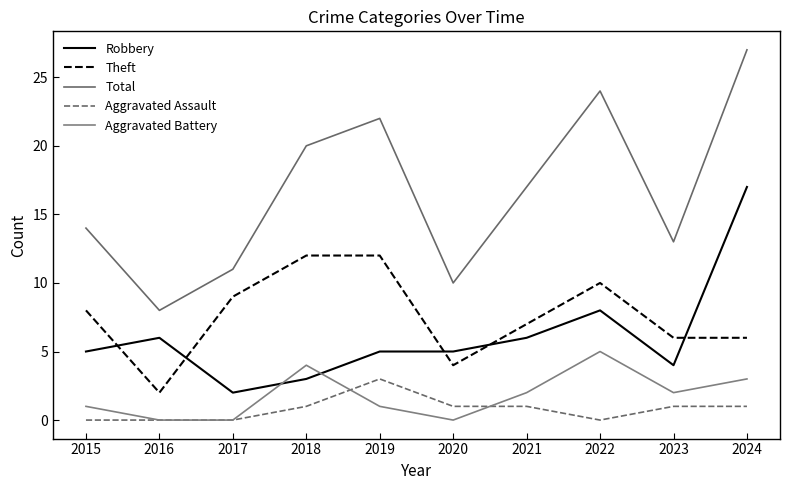

What is the sum of all Aggravated Battery values?

18